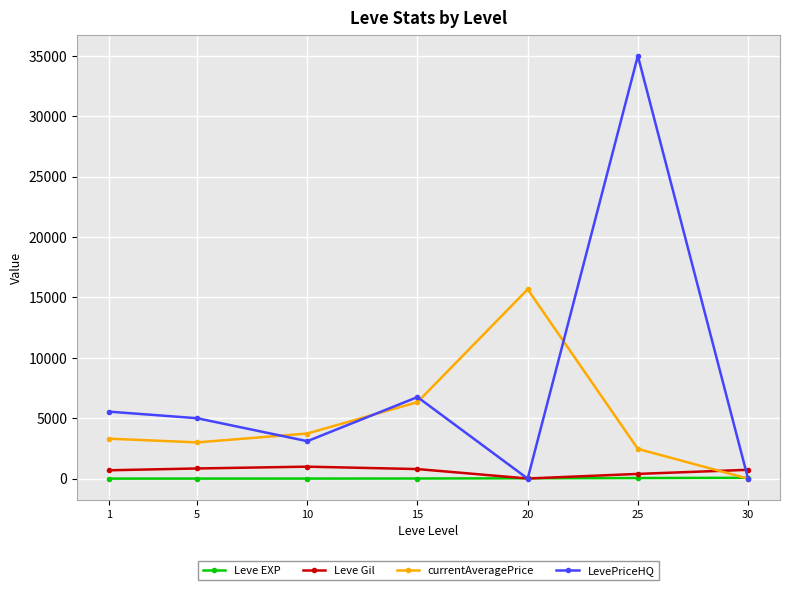

Count the number of categories in the chart.

7